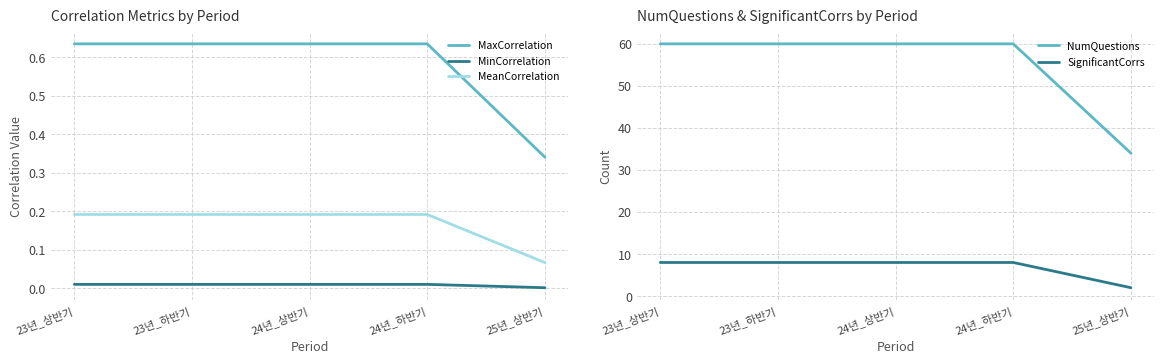

How many series are shown in this chart?

5